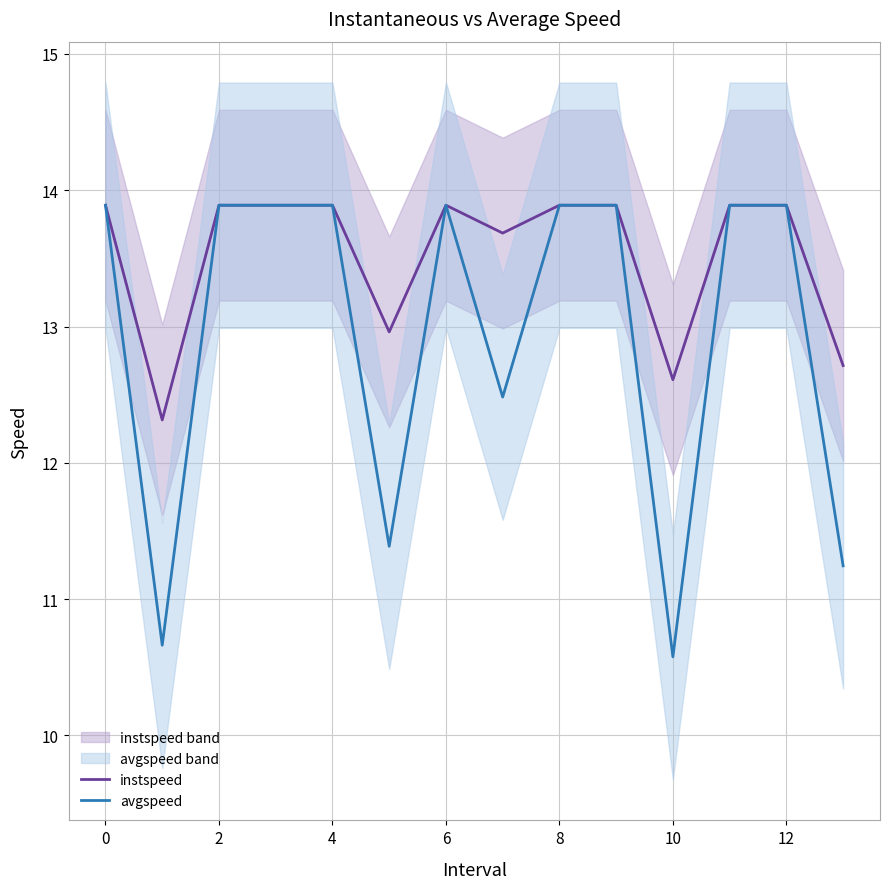

How many values in the instspeed series exceed 13?

10